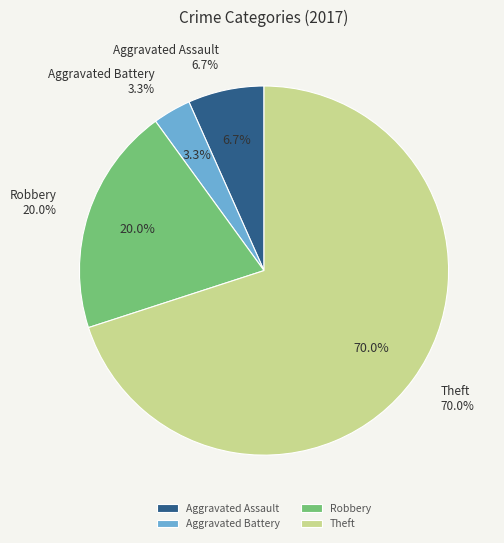

What is the change in value from Aggravated Assault to Aggravated Battery?

-1